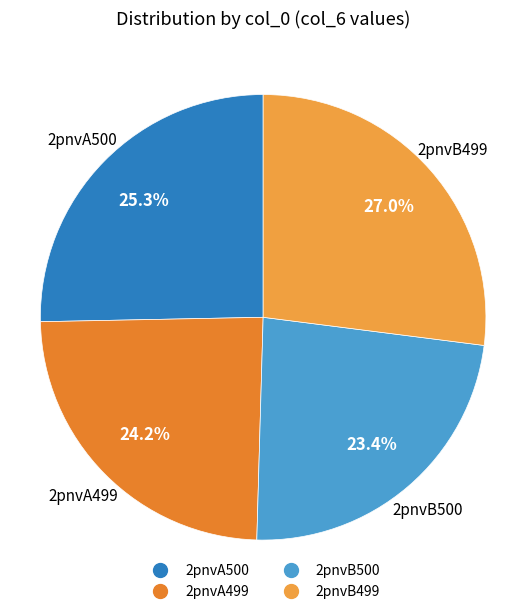

Which slice is the smallest?

2pnvB500